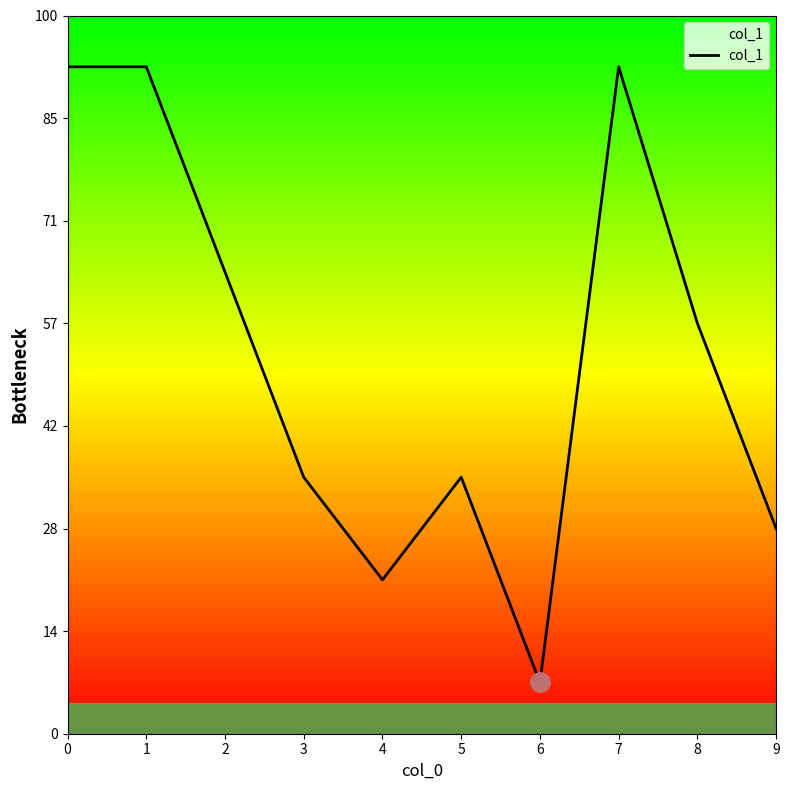

List the labels in order of value, largest first.

0, 1, 7, 2, 8, 3, 5, 9, 4, 6